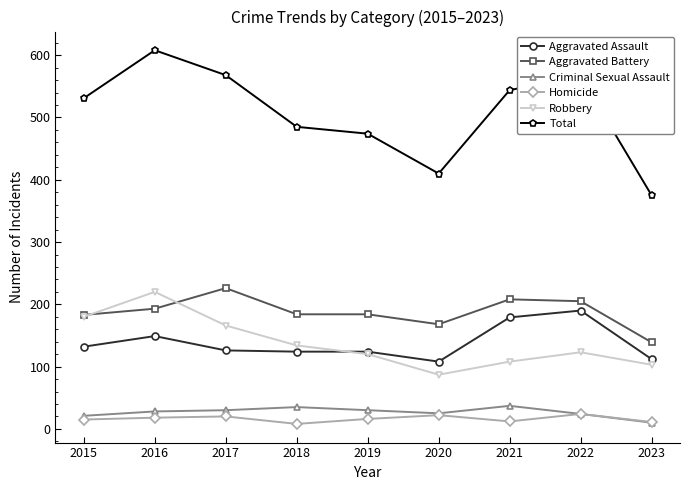

Where is the first local maximum for Aggravated Assault?

2016